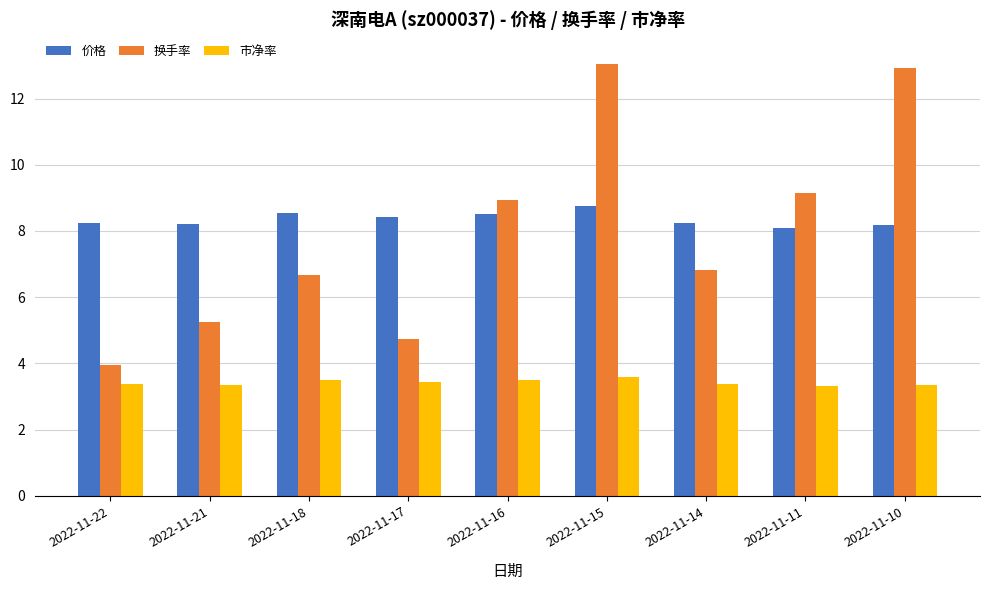

Where does the 换手率 series first go above 6?

2022-11-18